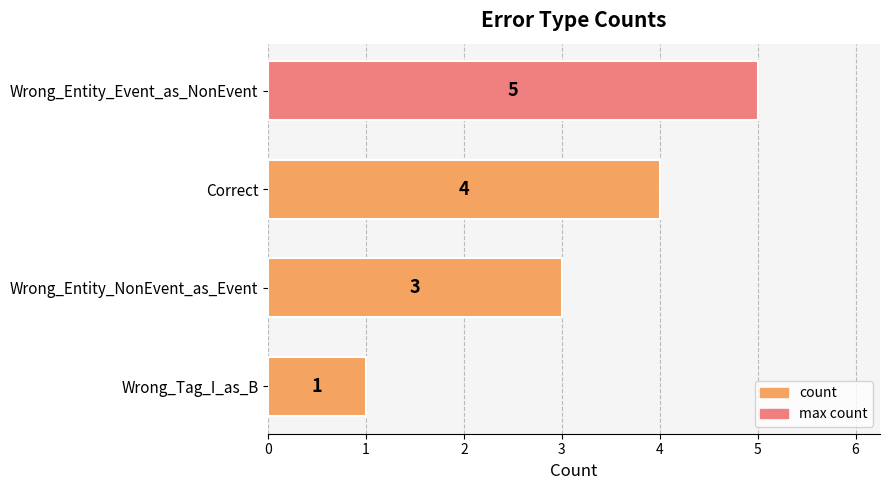

Between Correct and Wrong_Entity_Event_as_NonEvent, which is larger?

Wrong_Entity_Event_as_NonEvent